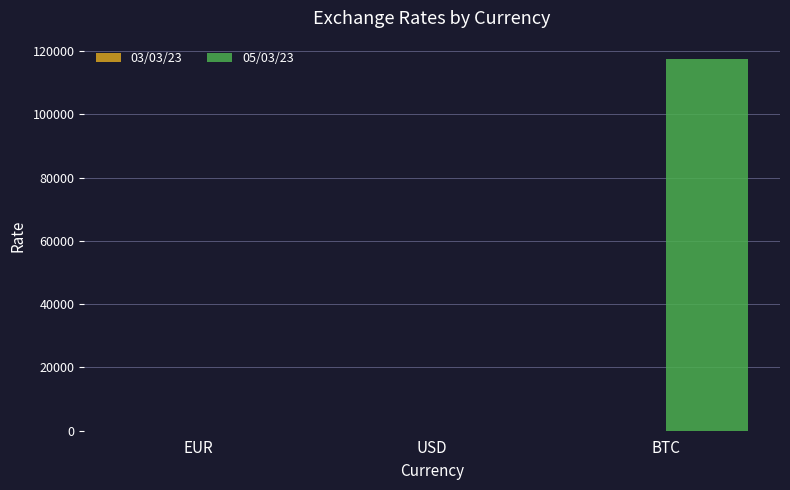

The 05/03/23 series shows 0.0 at USD. True or false?

True